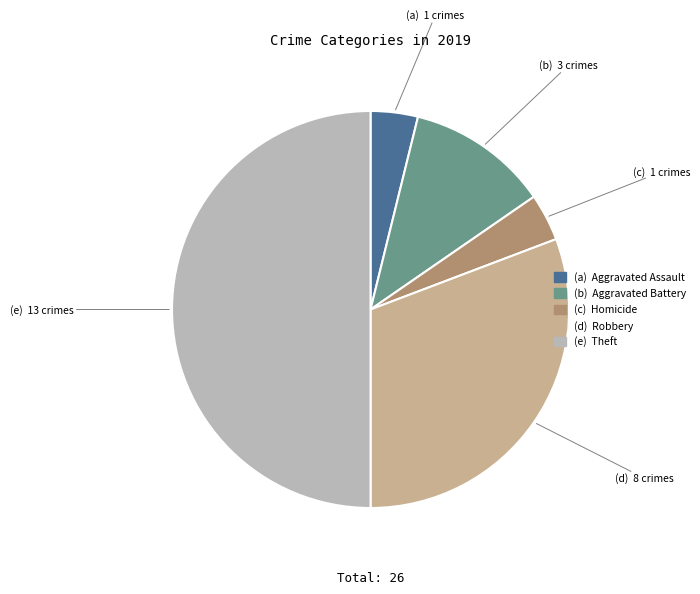

Count the number of slices in the pie.

5